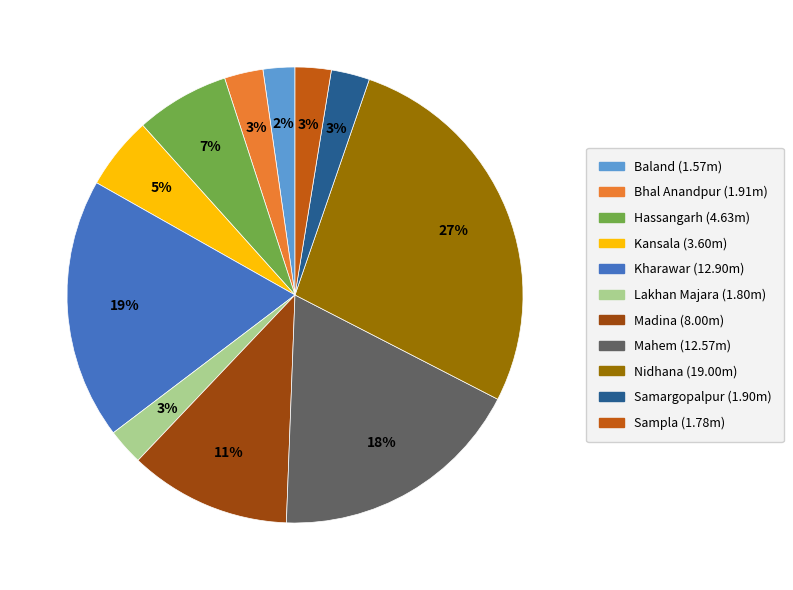

What percentage is the Nidhana slice, to the nearest percent?

27%